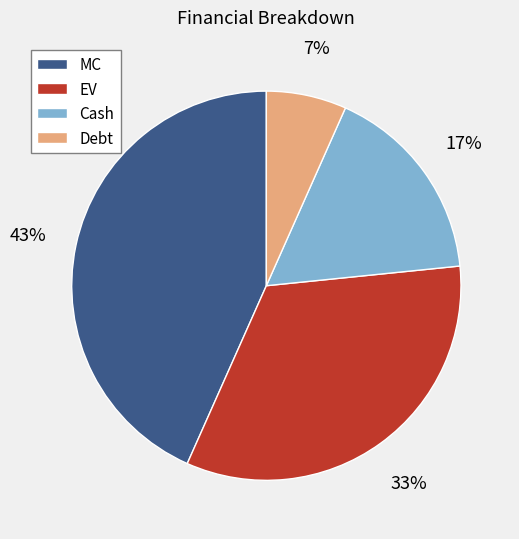

Rank the categories by value from highest to lowest.

MC, EV, Cash, Debt